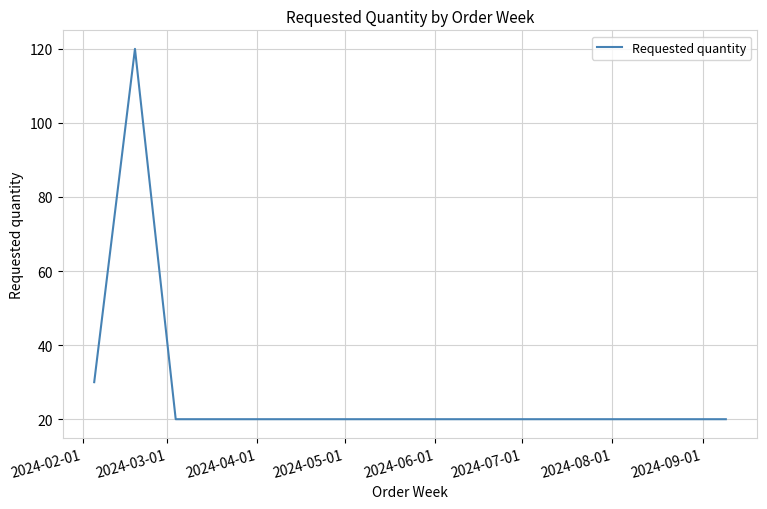

What is the difference between the second highest and second lowest values?

10